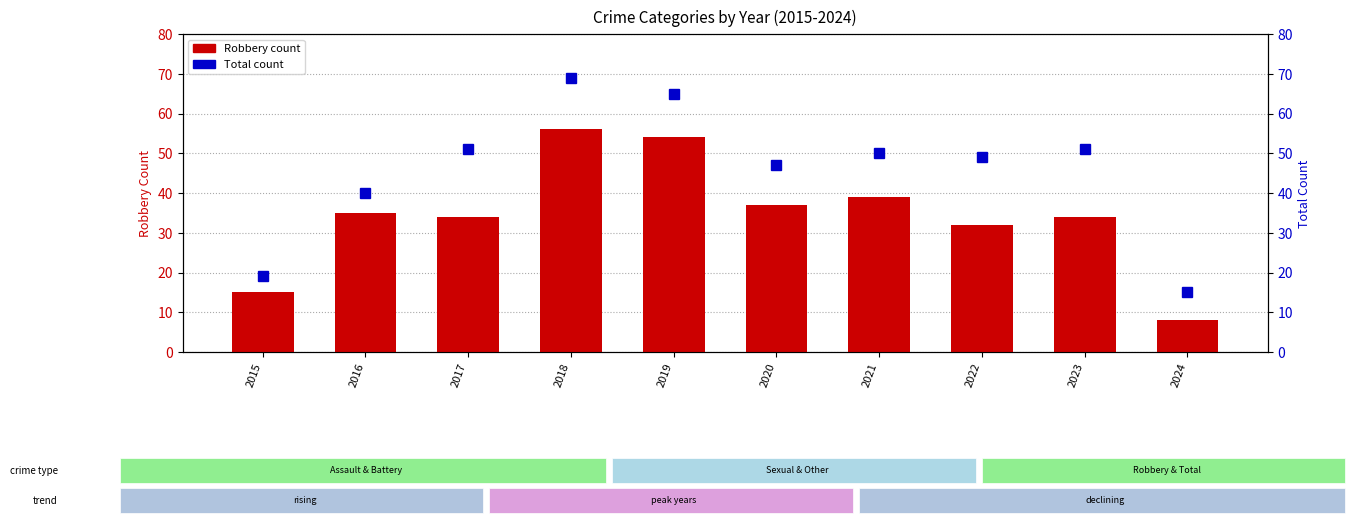

What is the difference between the second highest and second lowest values in the Robbery series?

39